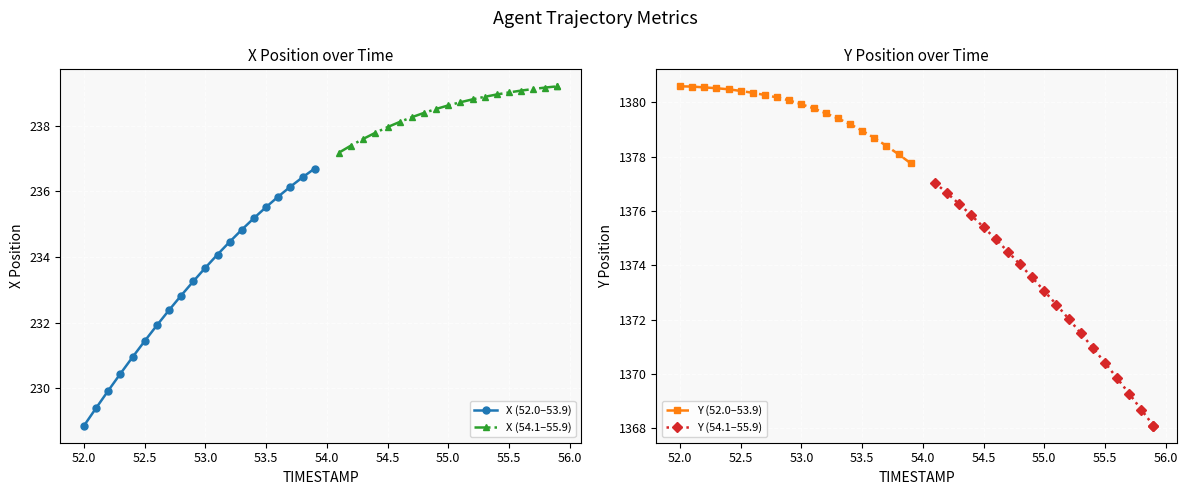

True or false: Y (54.1–55.9) and Y (52.0–53.9) intersect in this chart.

False